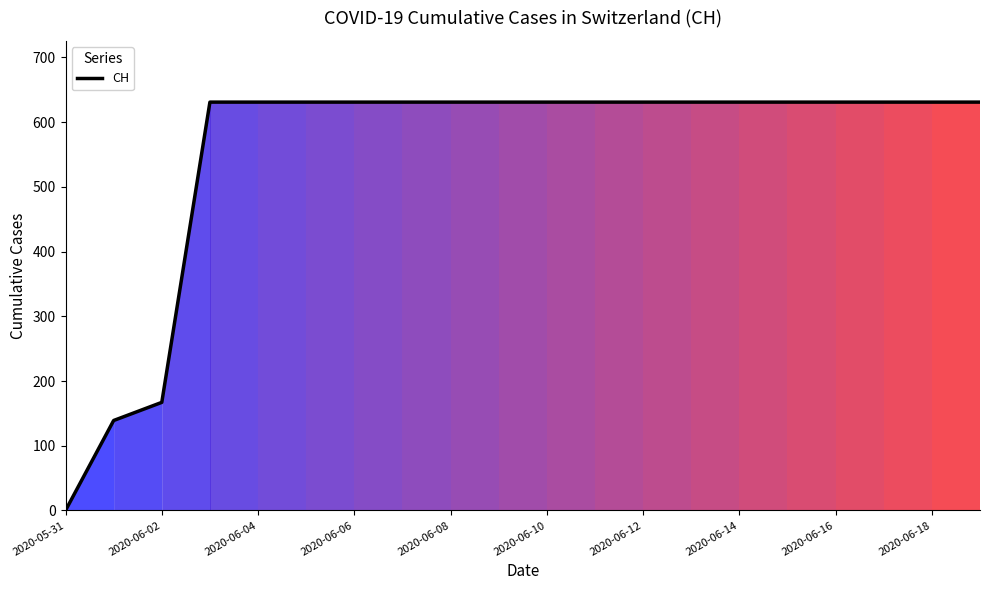

What is the difference between the maximum and minimum values?

631